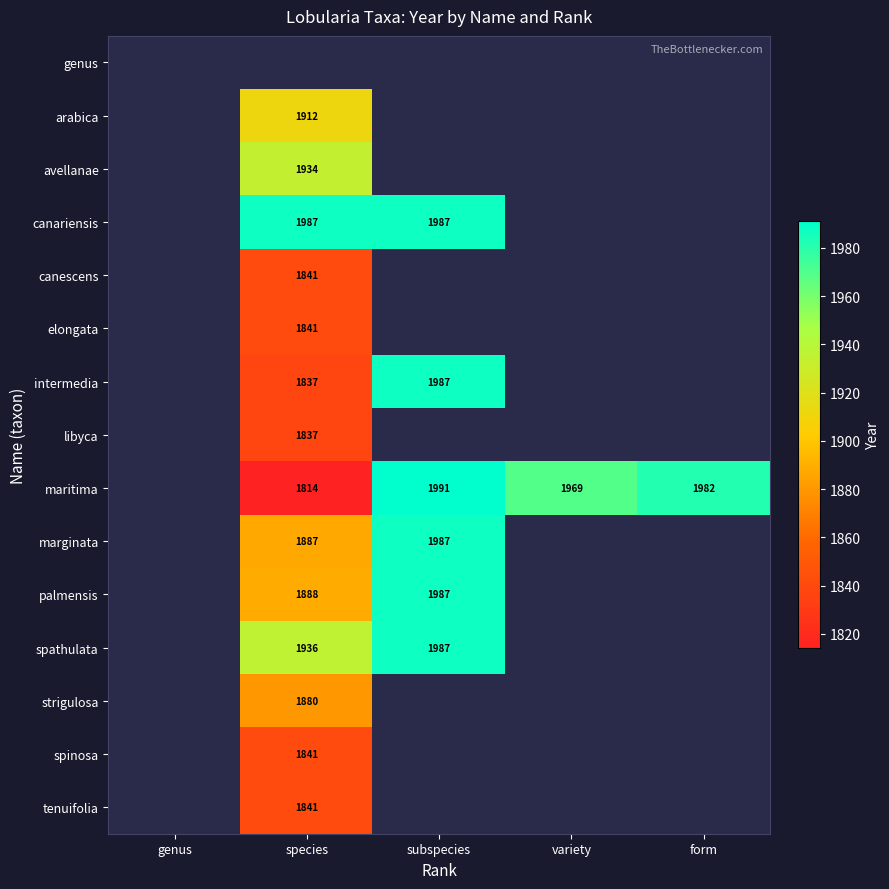

True or false: canariensis has a value of 1987 at subspecies.

True